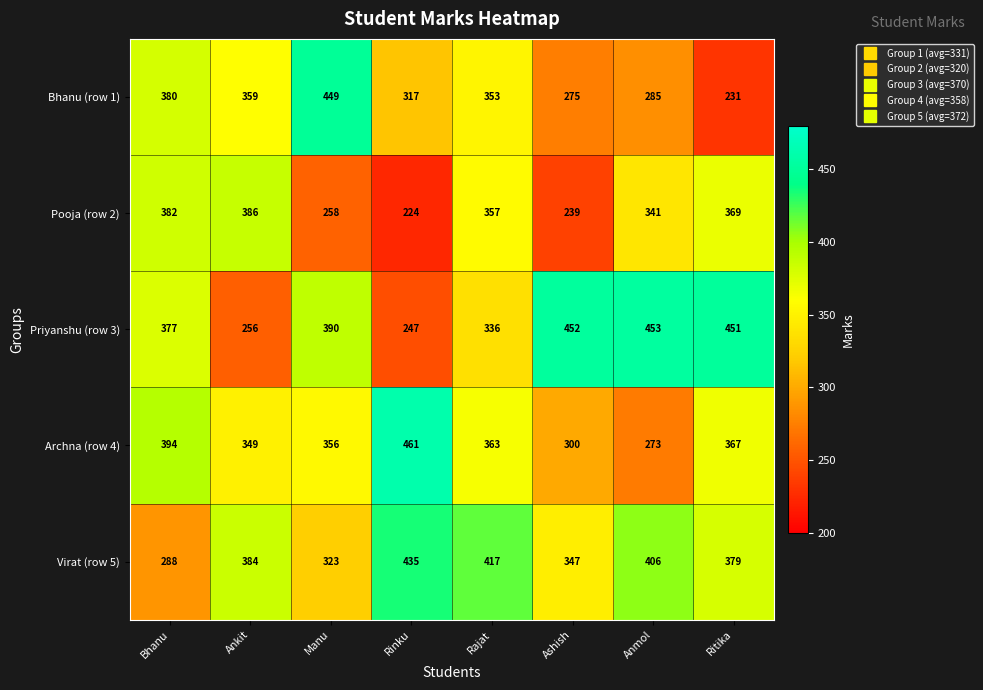

What is the spread (max minus min) of values at Rajat?

81